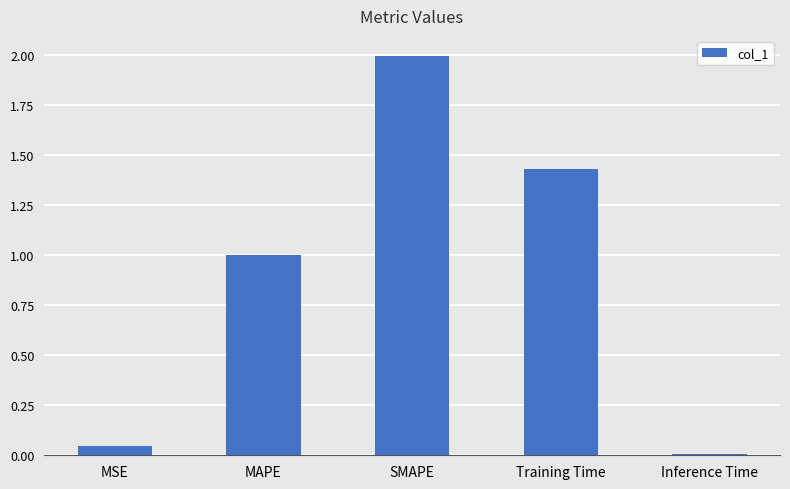

What position from the left is Training Time?

4